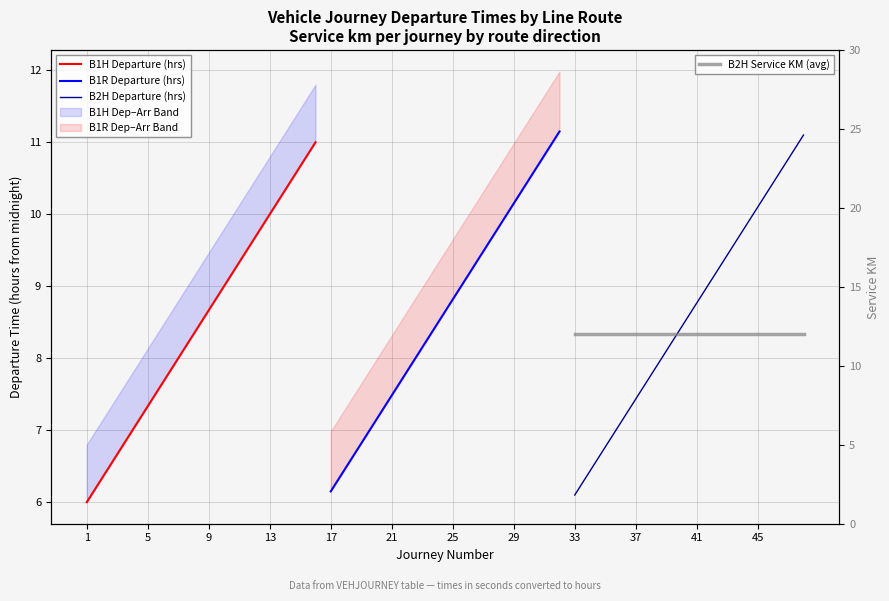

The value of B2H Service KM (avg) at 5 is 19.0. True or false?

False